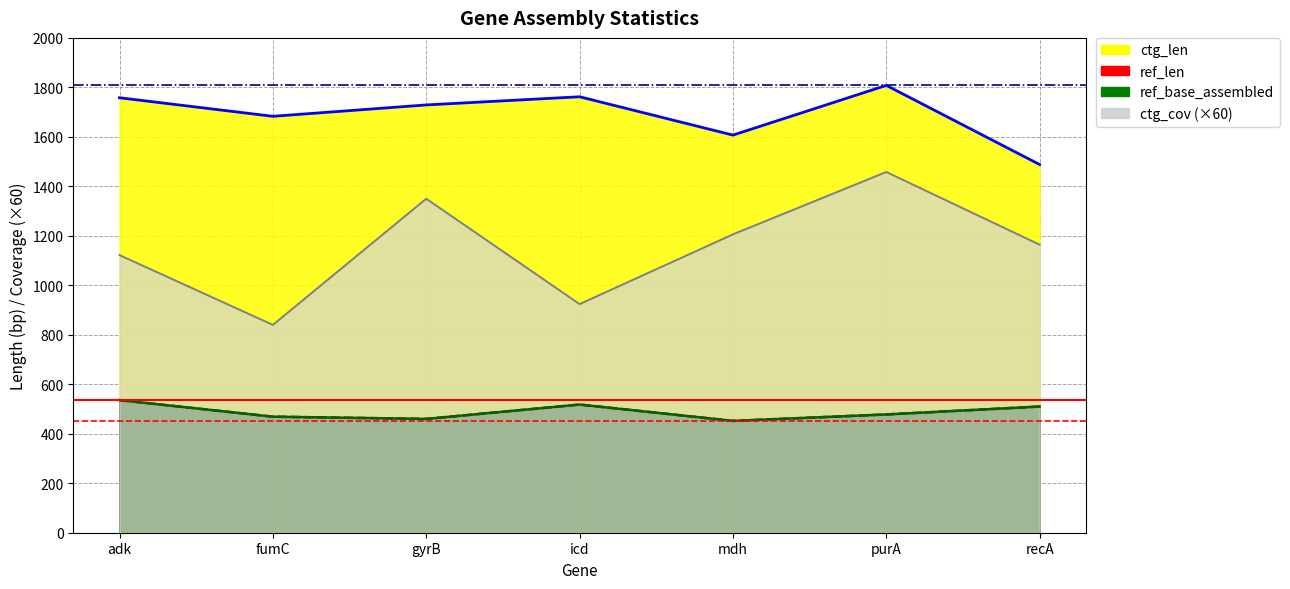

Which series changed the most between icd and purA?

ctg_cov